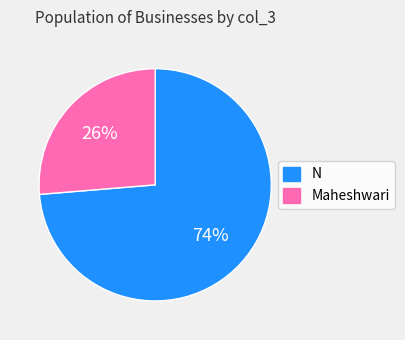

To the nearest percent, what is the combined percentage of N and Maheshwari?

100%